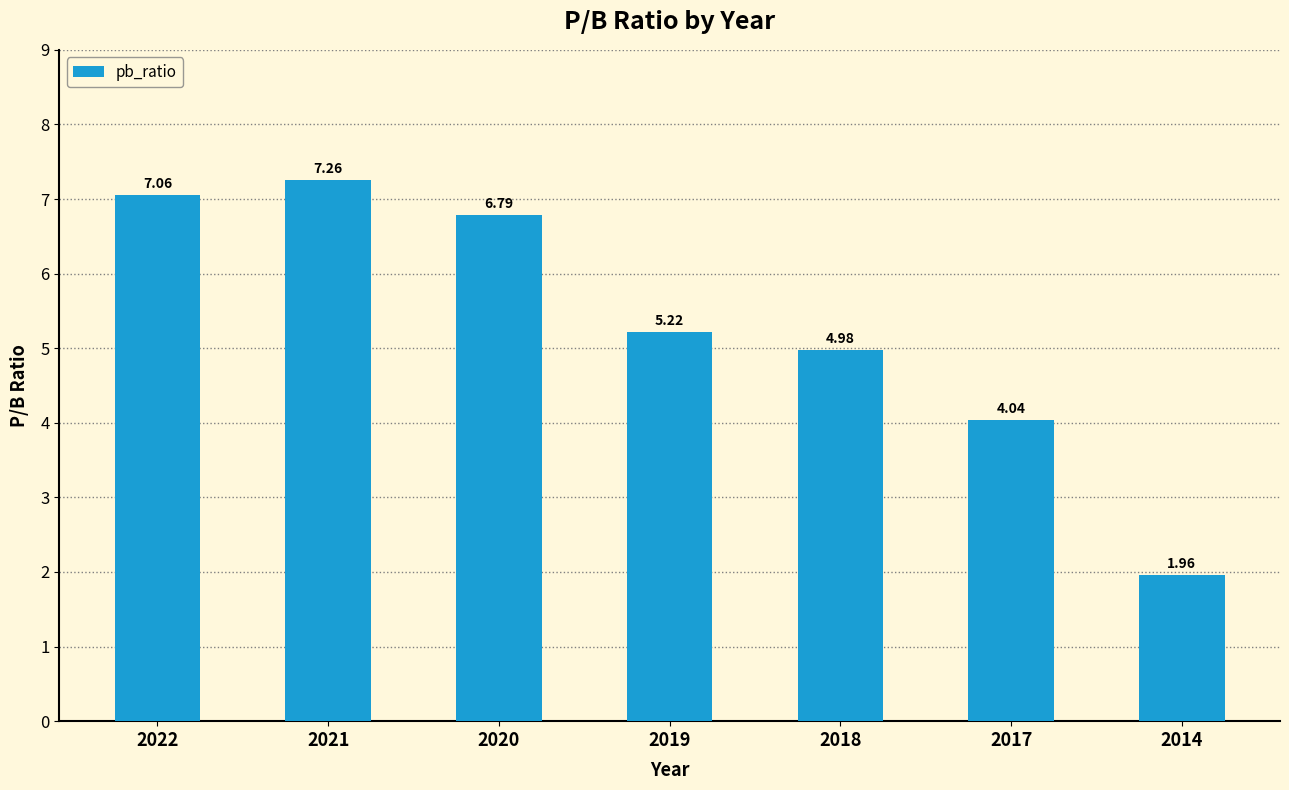

What is the difference between the maximum and minimum values?

5.3